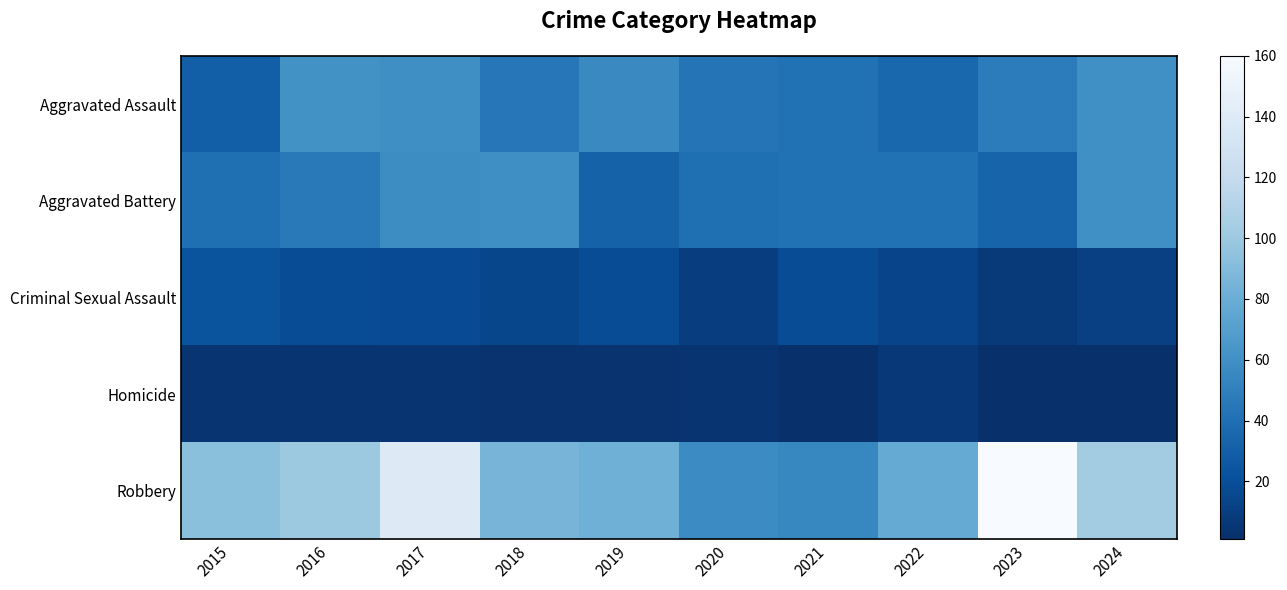

How many series are shown in this chart?

5